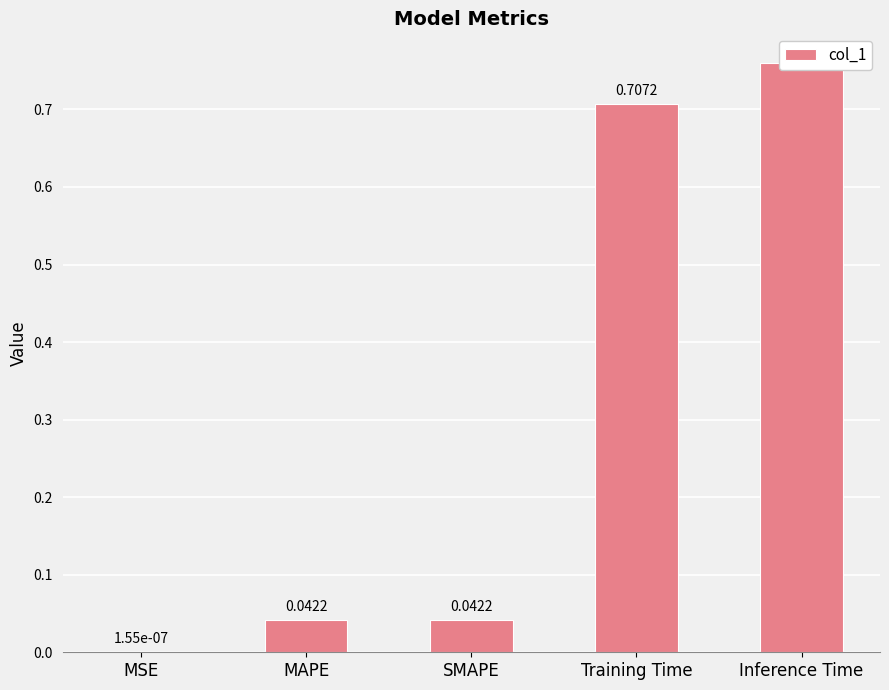

The value at MAPE is 0.0. True or false?

False